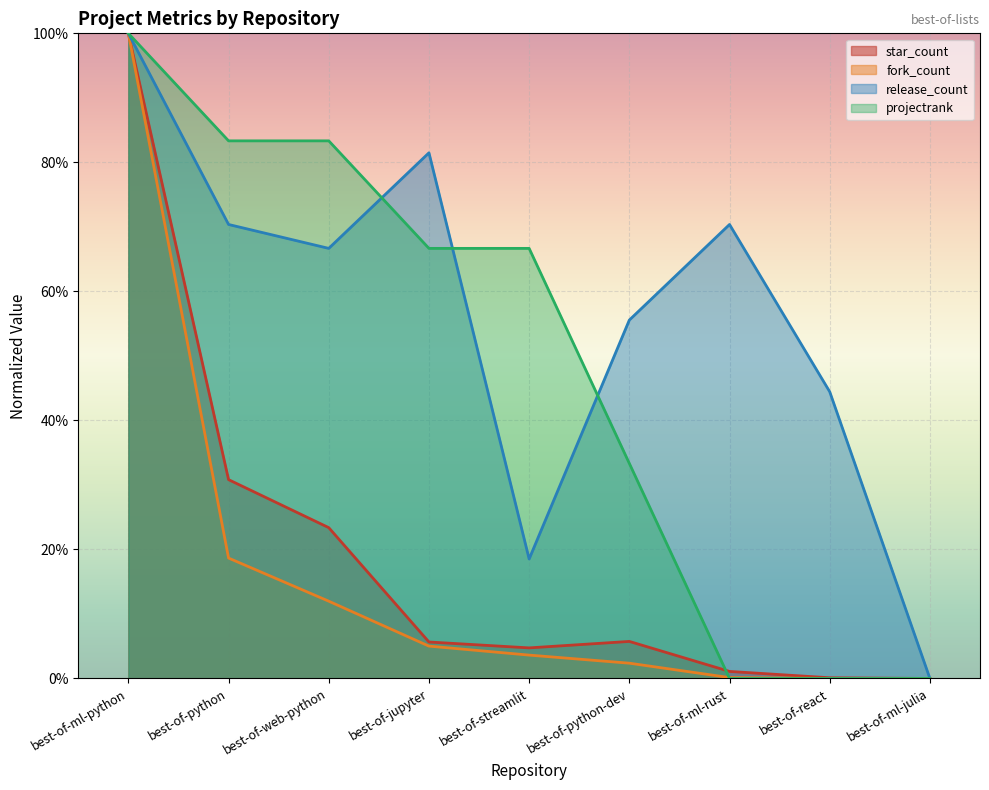

What are all the series names shown in the legend?

star_count, fork_count, release_count, projectrank